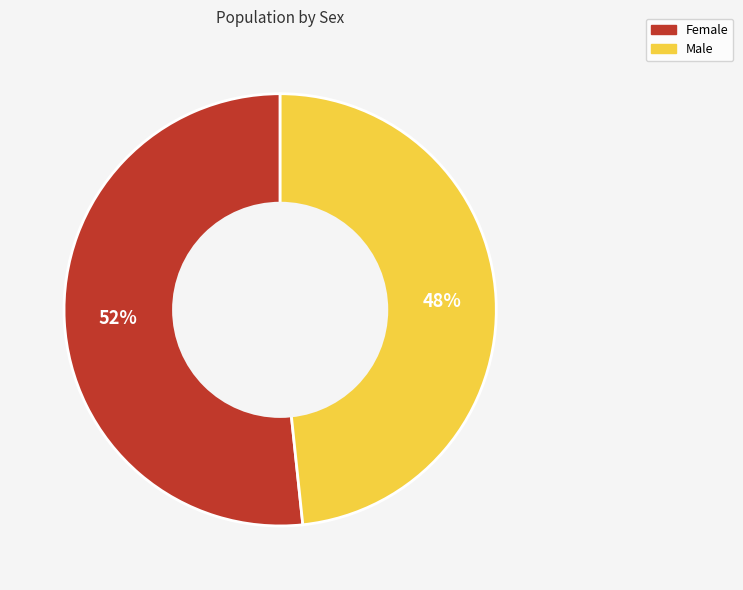

Is it true that Female is 57% of the pie?

False